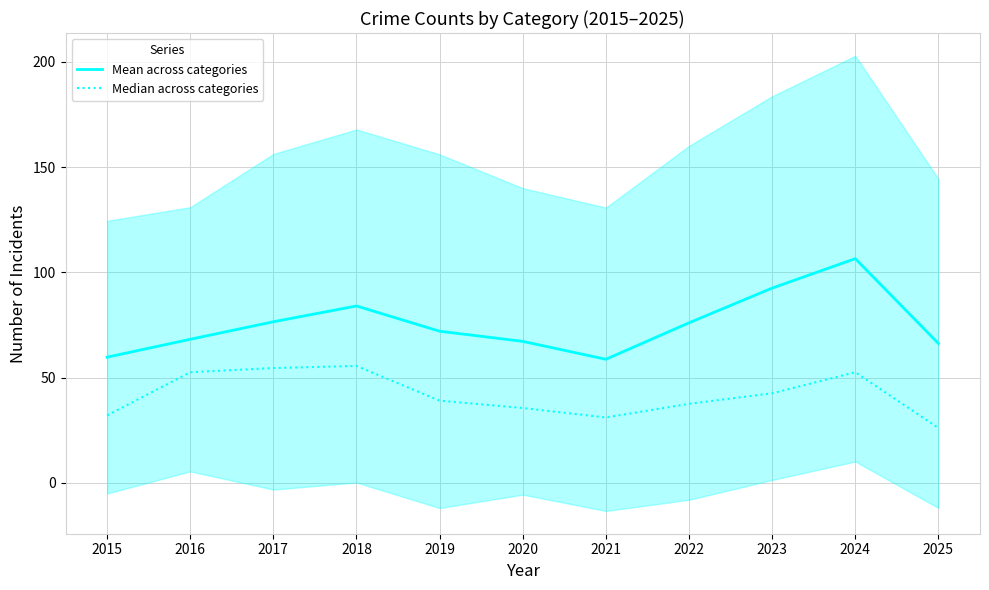

Is the value of Mean across categories at 2023 greater than the value of Median across categories at 2020?

Yes